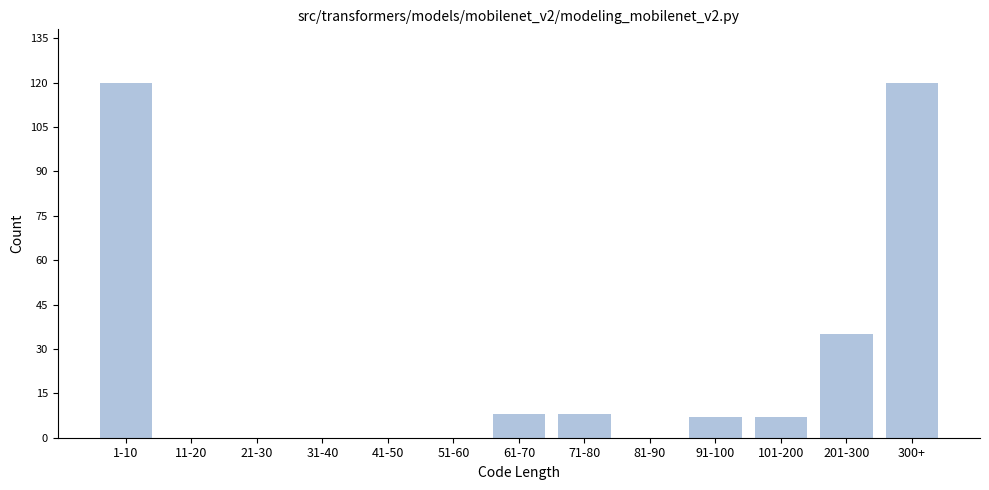

Reading right to left, extract all data points from this chart.

300+=120	201-300=35	101-200=7	91-100=7	81-90=0	71-80=8	61-70=8	51-60=0	41-50=0	31-40=0	21-30=0	11-20=0	1-10=120